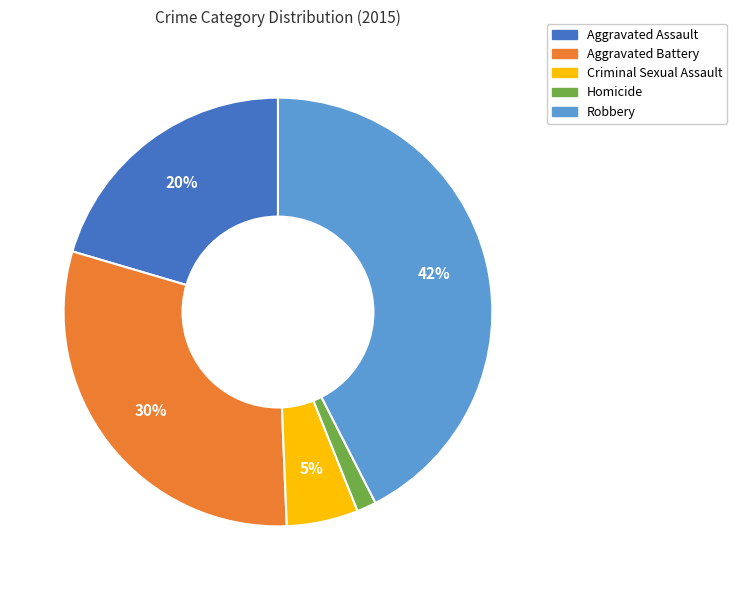

What percentage is the Aggravated Assault slice, to the nearest percent?

20%